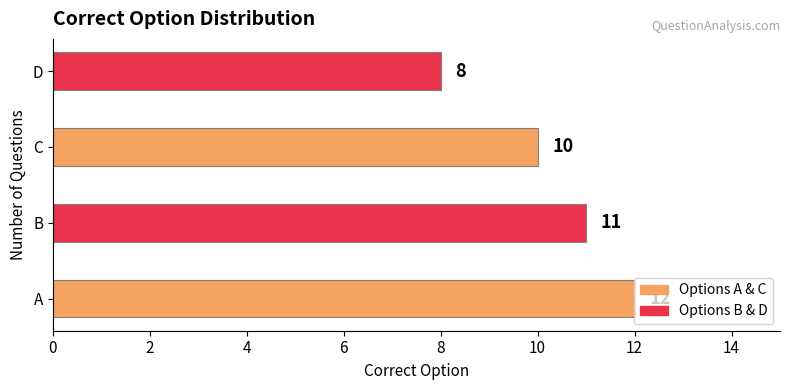

Count the number of categories in the chart.

4